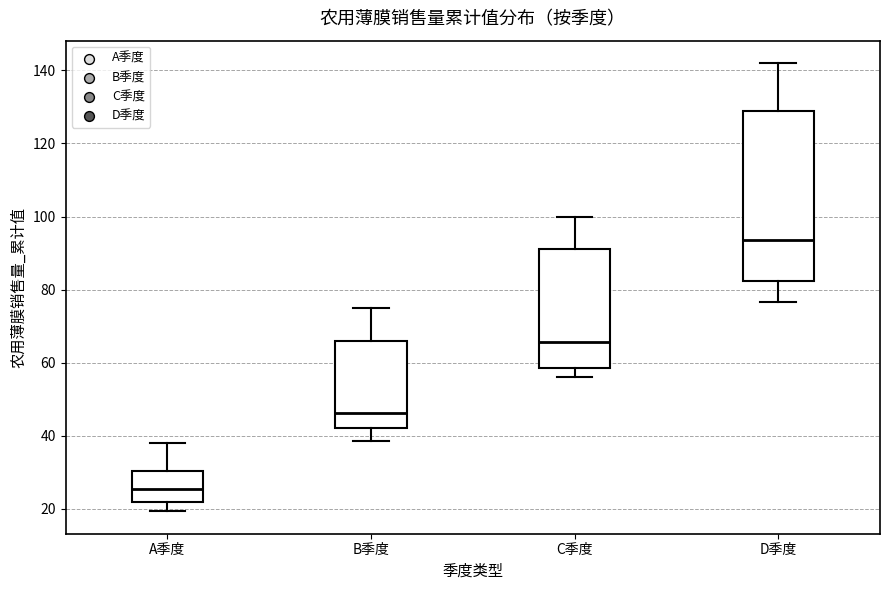

Reading left to right, transcribe this box plot: for each box, give where its median line is, the range the box spans, and where its two whiskers end, as read against the y-axis. The values are not printed on the chart, so give them approximately, as read against the axis.

A季度: median 26, box 22 to 30, whiskers 20 to 38
B季度: median 46, box 42 to 66, whiskers 38 to 76
C季度: median 66, box 58 to 92, whiskers 56 to 100
D季度: median 94, box 82 to 128, whiskers 76 to 142